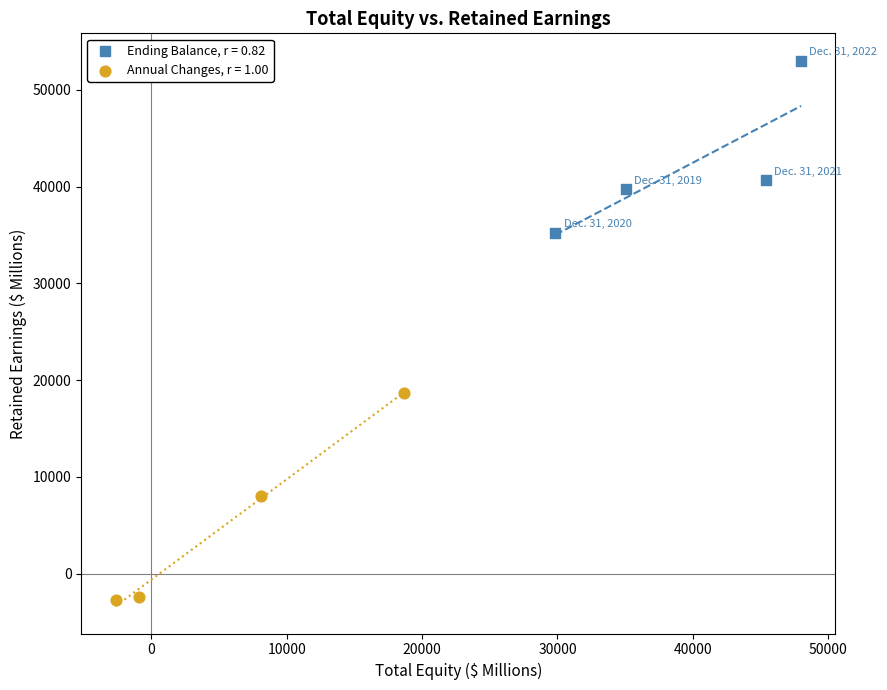

Which series reaches the minimum Y coordinate?

Annual Changes, r = 1.00